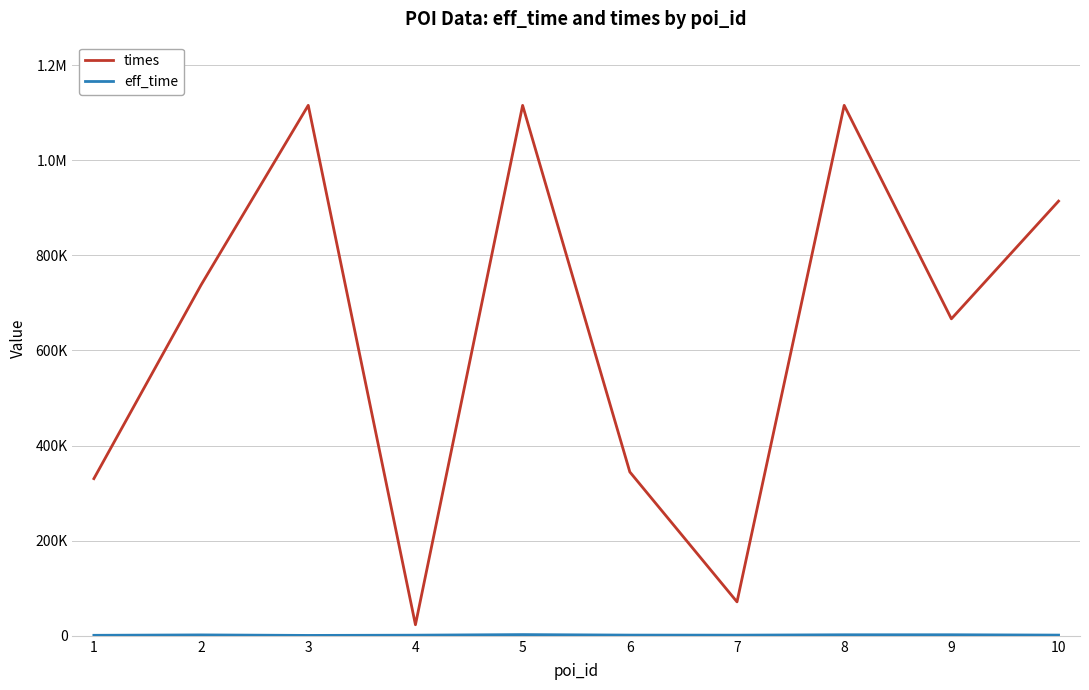

What is the difference between the maximum and minimum values in the times series?

1092049